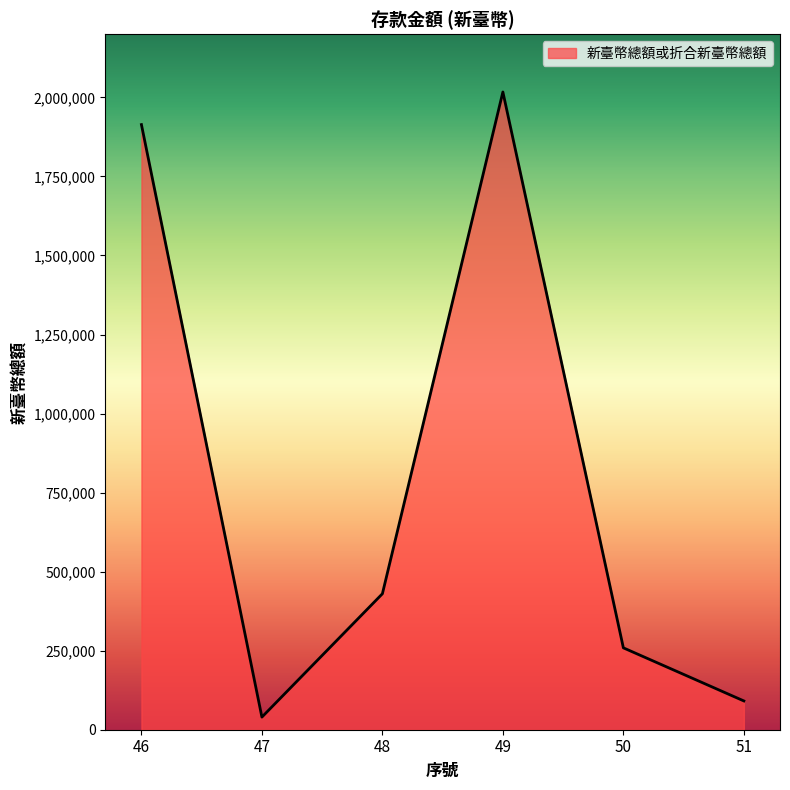

The chart shows a value of 258984 at 50. True or false?

True